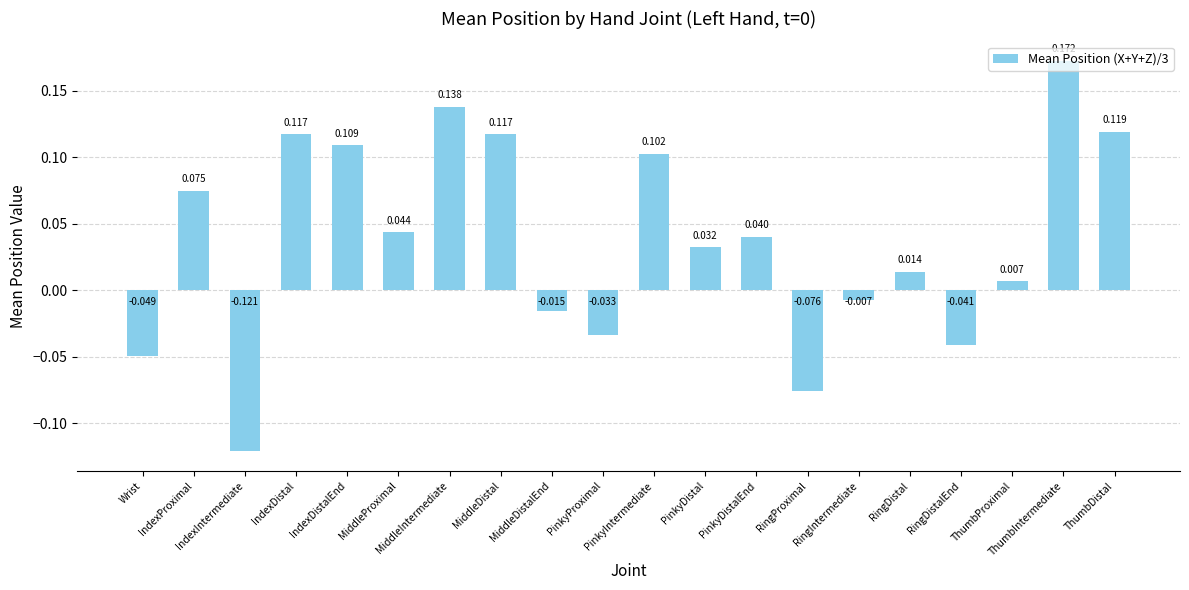

Which label corresponds to the largest value in the chart?

ThumbIntermediate